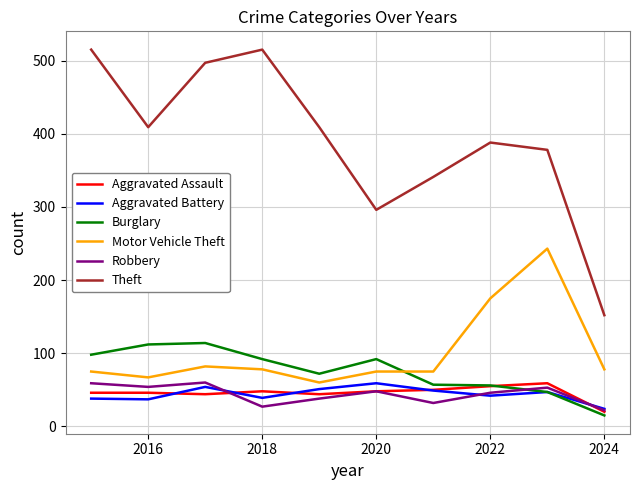

True or false: Motor Vehicle Theft and Aggravated Assault cross at least once.

False